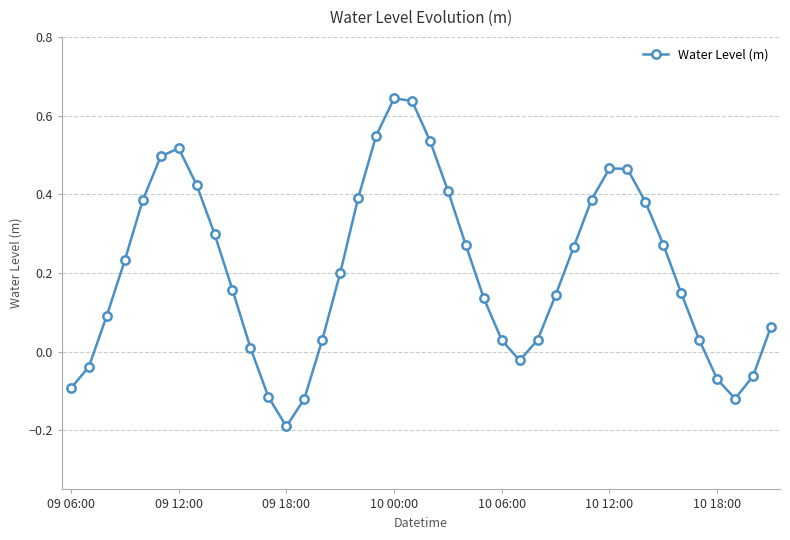

Does the chart display data point markers on the line(s)?

Yes